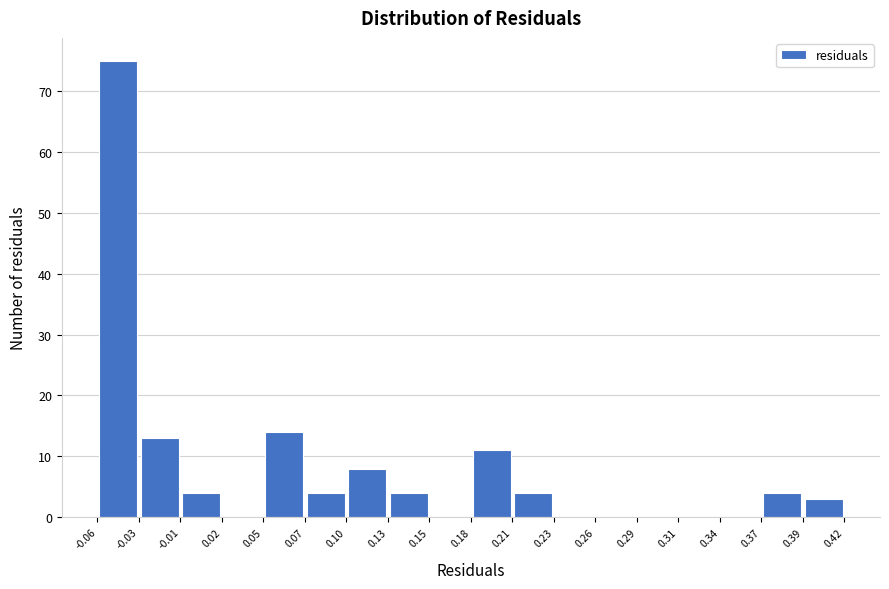

Over which range of the x-axis is the bar tallest?

-0.06 to -0.03